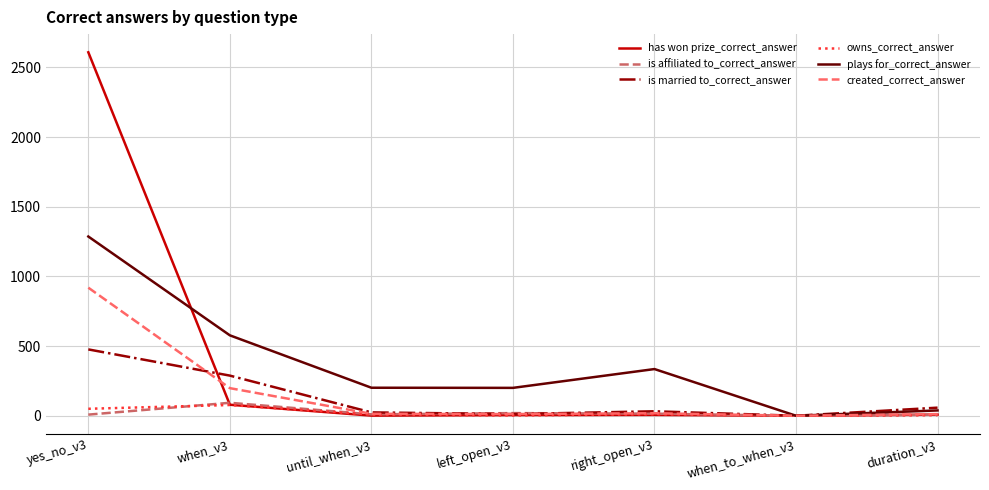

In has won prize_correct_answer, how many points are higher than both neighbors (excluding endpoints)?

1